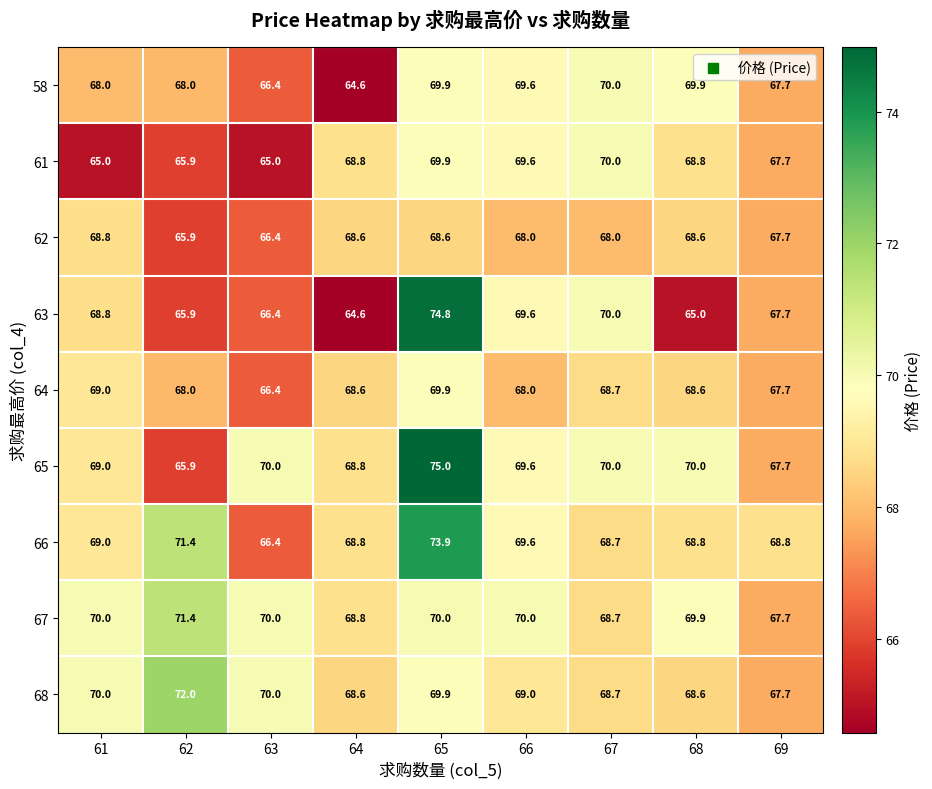

Is it true that 66 equals 32.3 at 63?

False